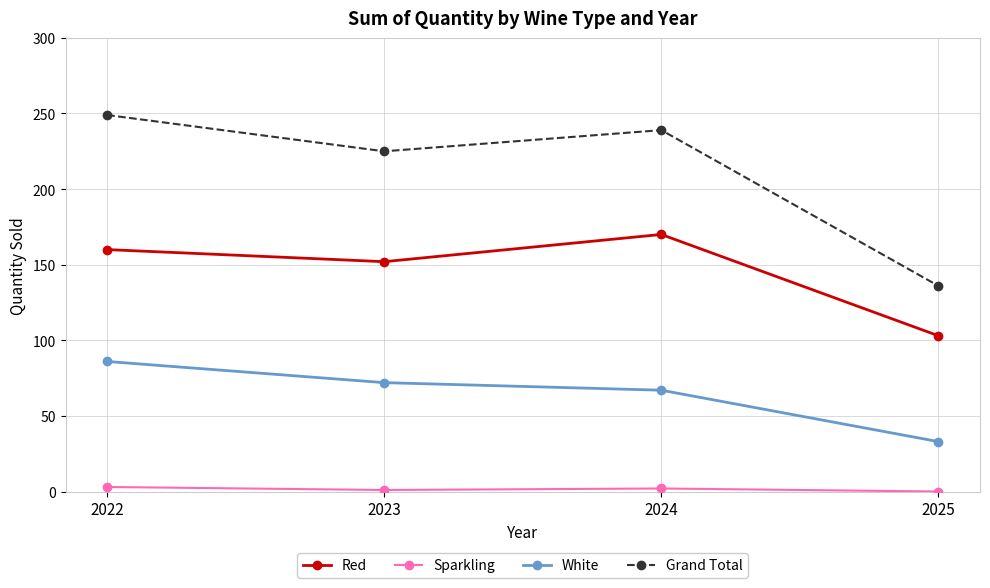

At which label is Red closest to 136?

2023